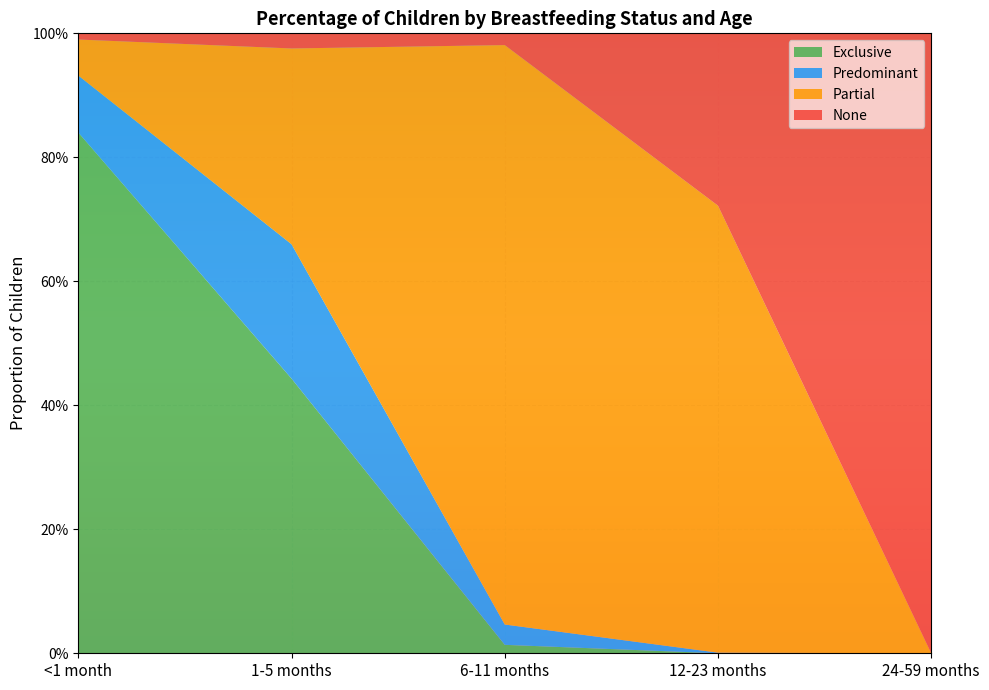

Reading left to right, list all the values displayed in this chart.

Exclusive: <1 month=0.8	1-5 months=0.4	6-11 months=0.0	12-23 months=0.0	24-59 months=0.0
Predominant: <1 month=0.1	1-5 months=0.2	6-11 months=0.0	12-23 months=0.0	24-59 months=0.0
Partial: <1 month=0.1	1-5 months=0.3	6-11 months=0.9	12-23 months=0.7	24-59 months=0.0
None: <1 month=0.0	1-5 months=0.0	6-11 months=0.0	12-23 months=0.3	24-59 months=1.0